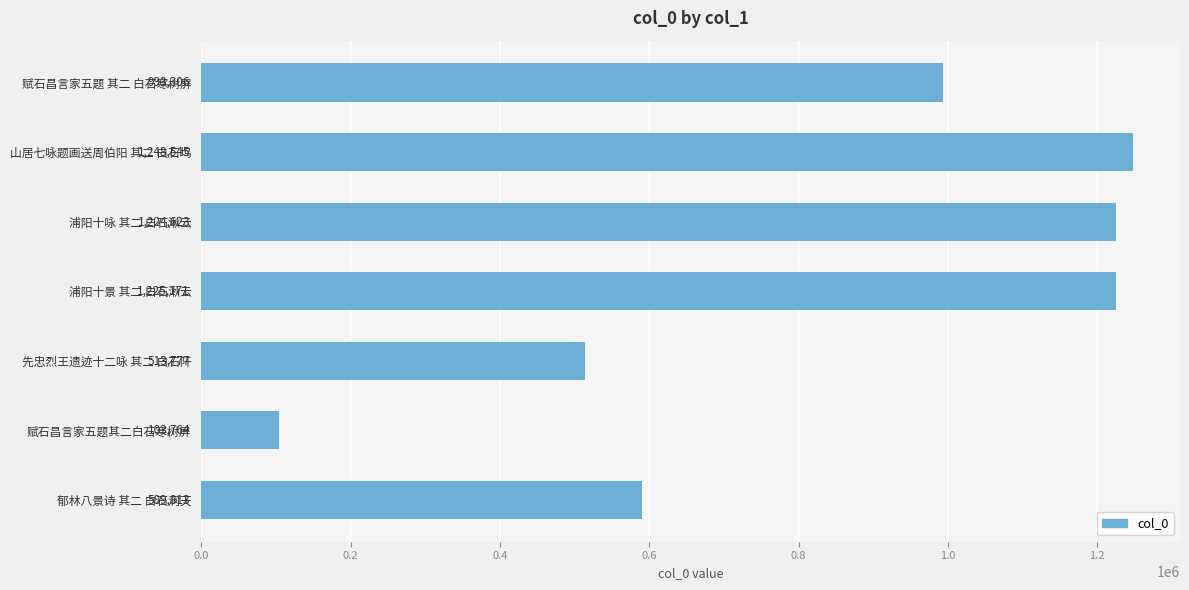

Are the bars grouped side by side (vs. stacked)?

No